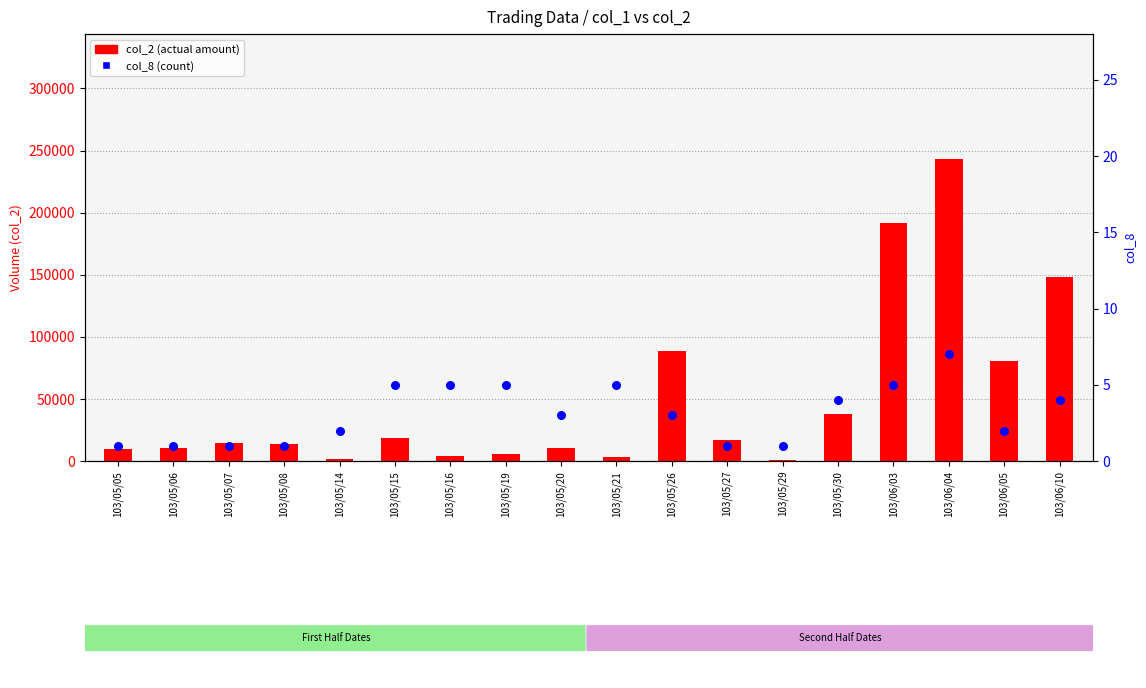

At how many categories does at least one series exceed 90693?

3